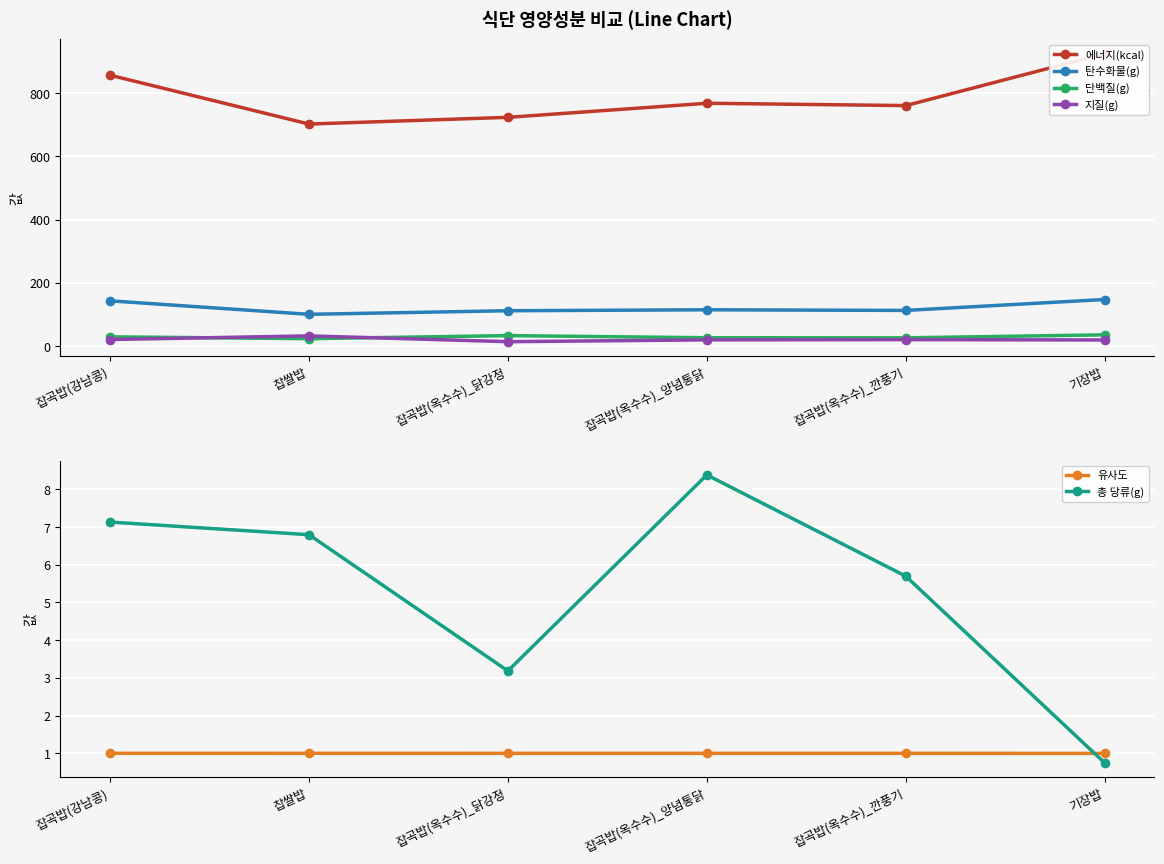

True or false: 단백질(g) and 탄수화물(g) cross at least once.

False